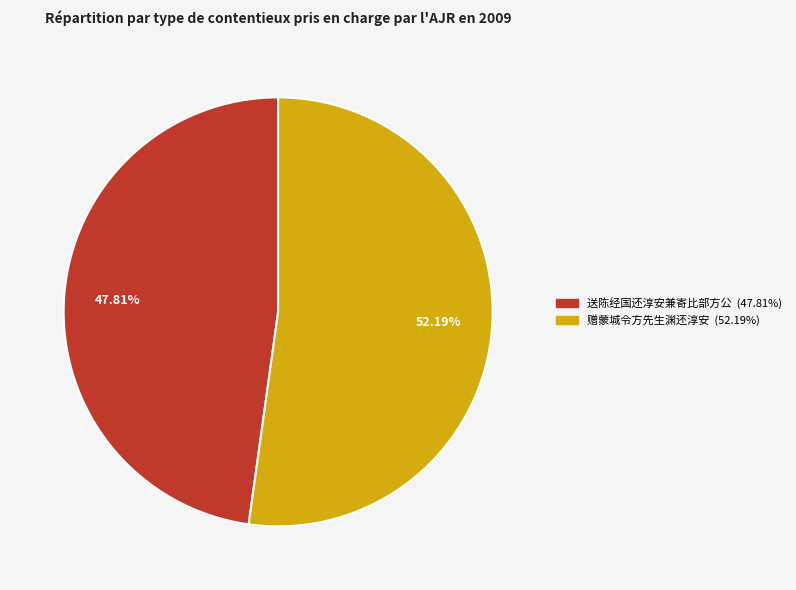

Which category has the biggest portion of the pie?

赠蒙城令方先生渊还淳安